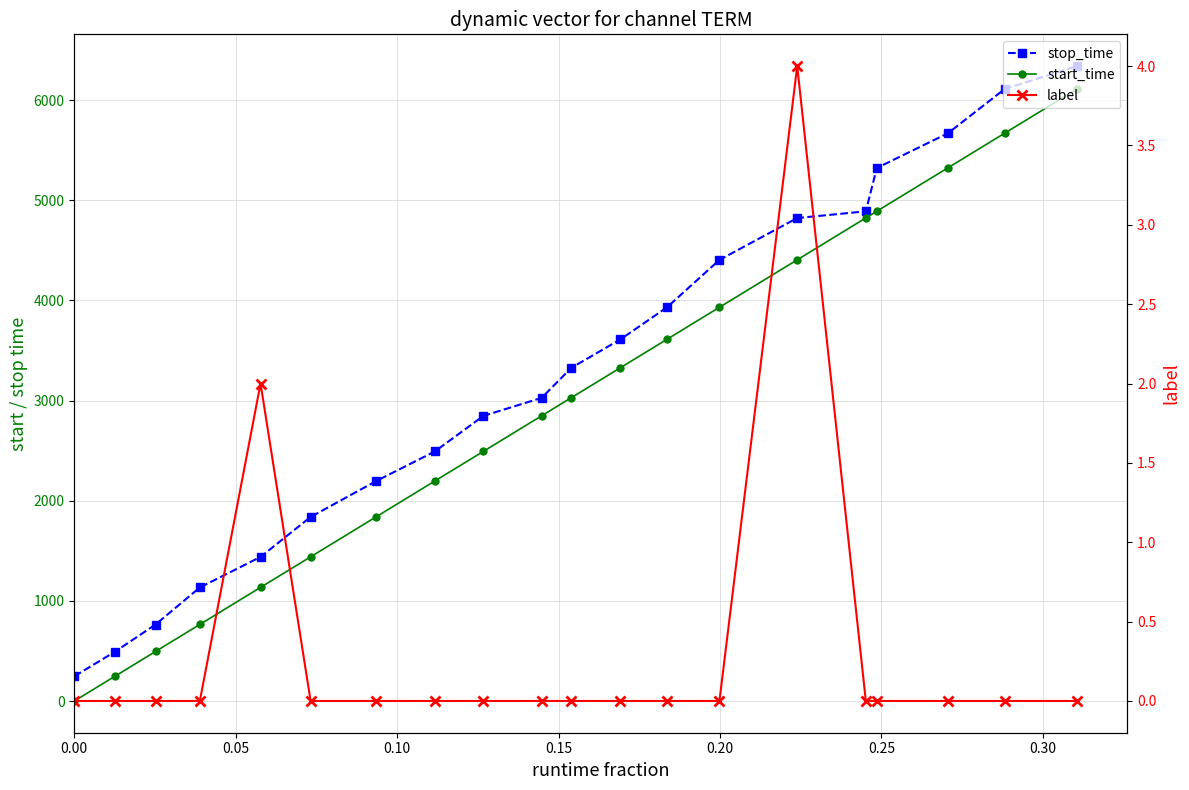

How many interior local peaks does the label series have?

2